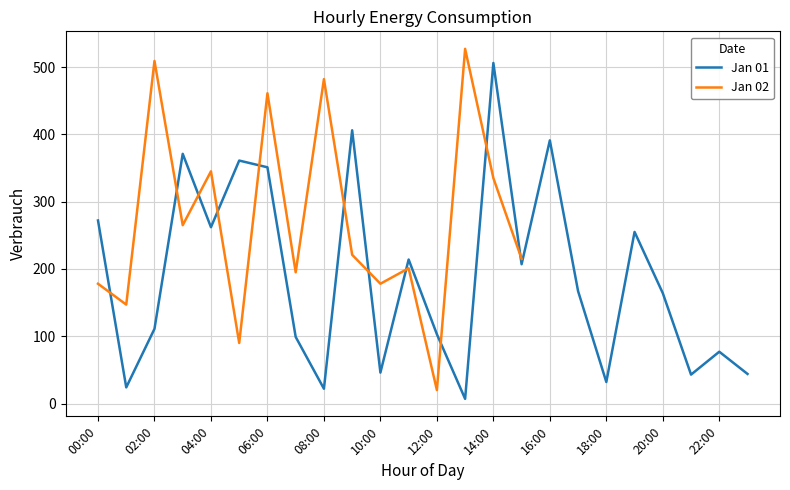

Reading right to left, transcribe all the data shown in this chart.

23:00=44	22:00=77	21:00=43	20:00=164	19:00=255	18:00=32	17:00=167	16:00=391	15:00=207	14:00=506	13:00=7	12:00=103	11:00=214	10:00=46	09:00=406	08:00=22	07:00=99	06:00=351	05:00=361	04:00=262	03:00=371	02:00=111	01:00=24	00:00=272